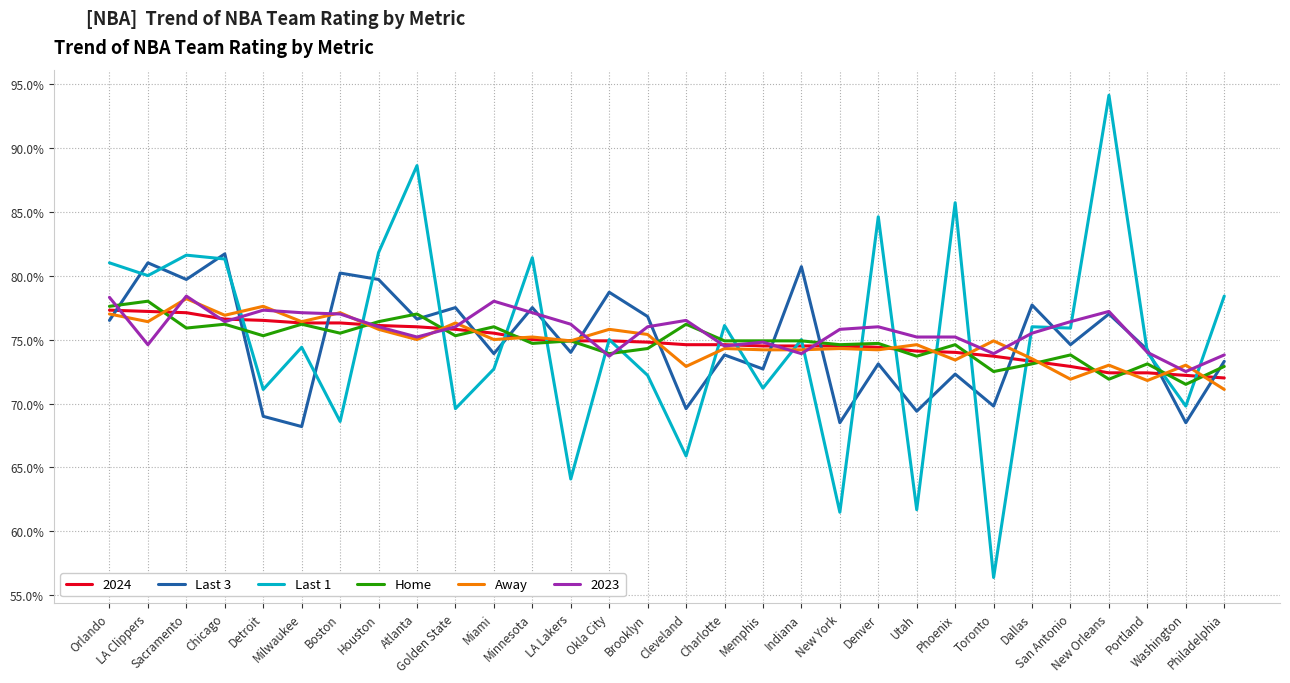

Does the chart have visible grid lines?

Yes